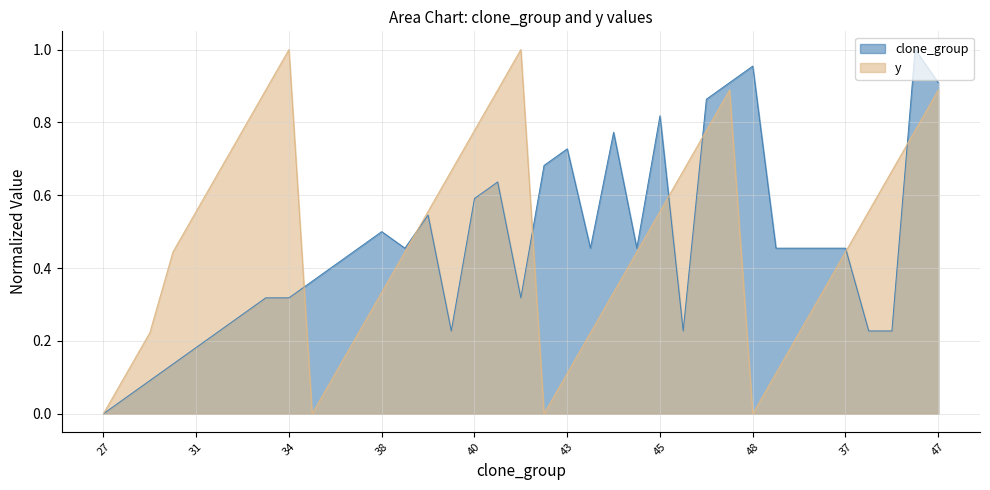

The value of clone_group at 40 is 0.6. True or false?

True